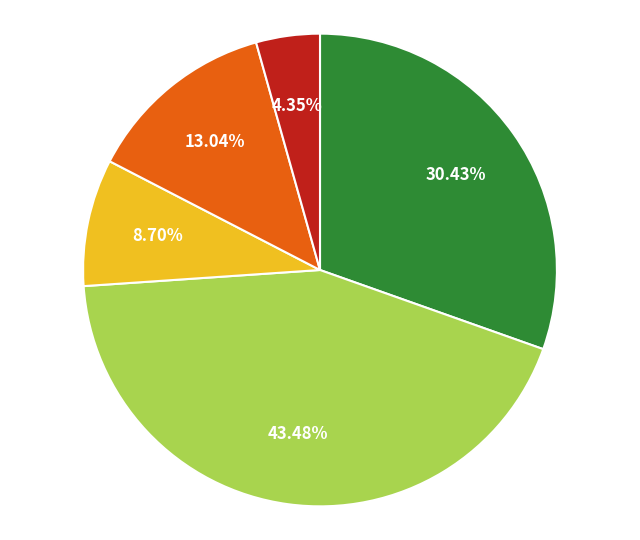

Is there any slice that represents more than half of the pie?

No